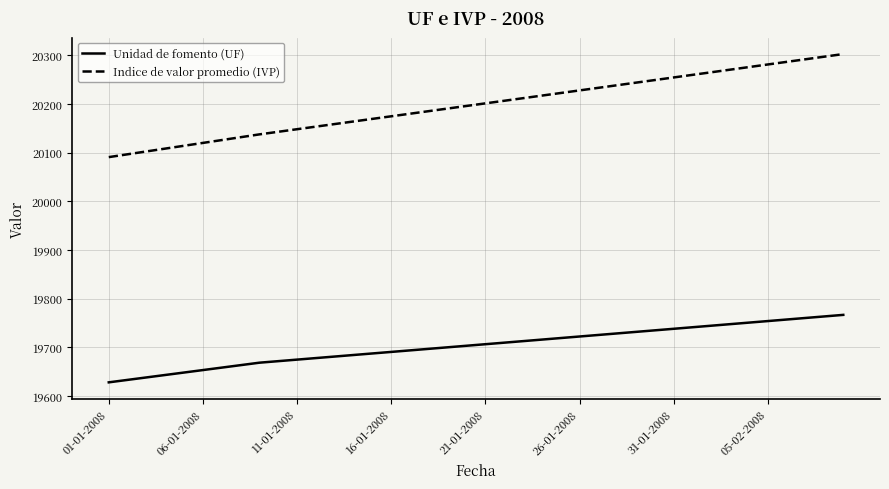

What is the maximum value for Unidad de fomento (UF)?

19766.5